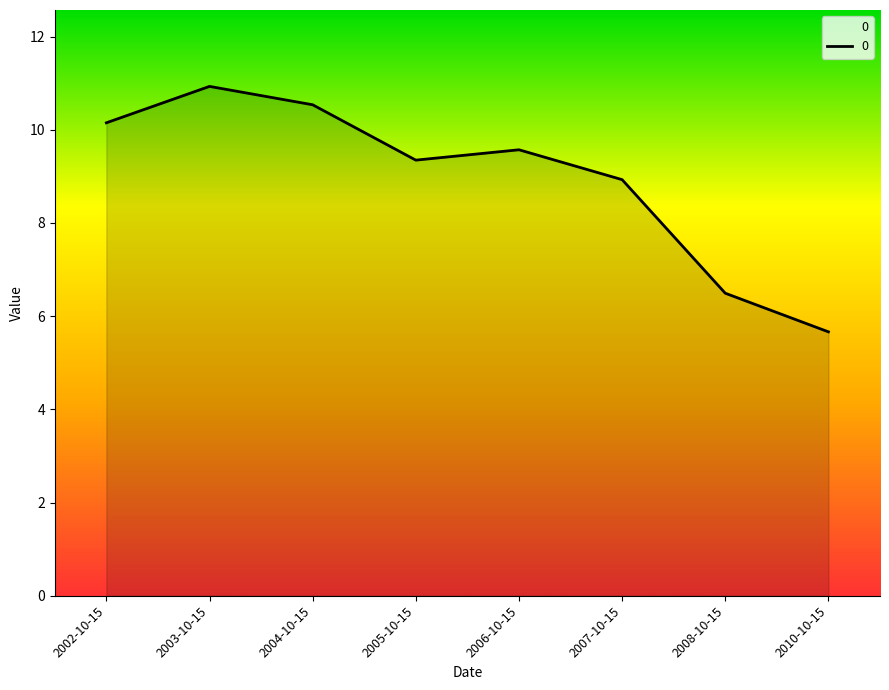

What is the ratio of the value at 2005-10-15 to the value at 2003-10-15?

0.9